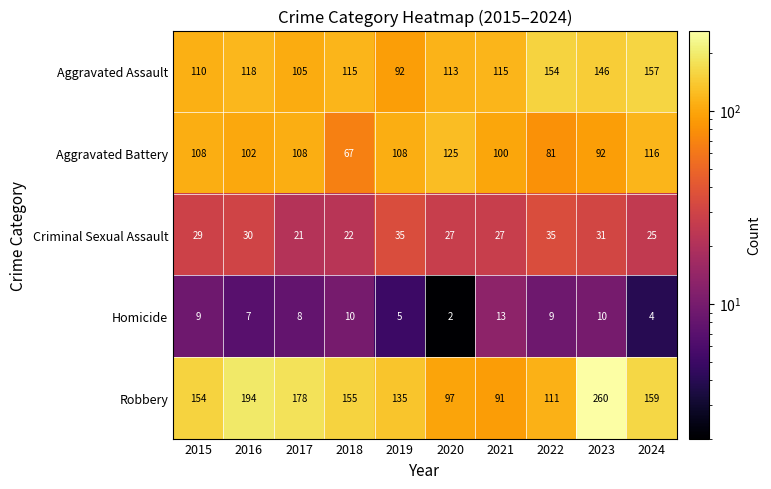

What is the sum of all Robbery values?

1534